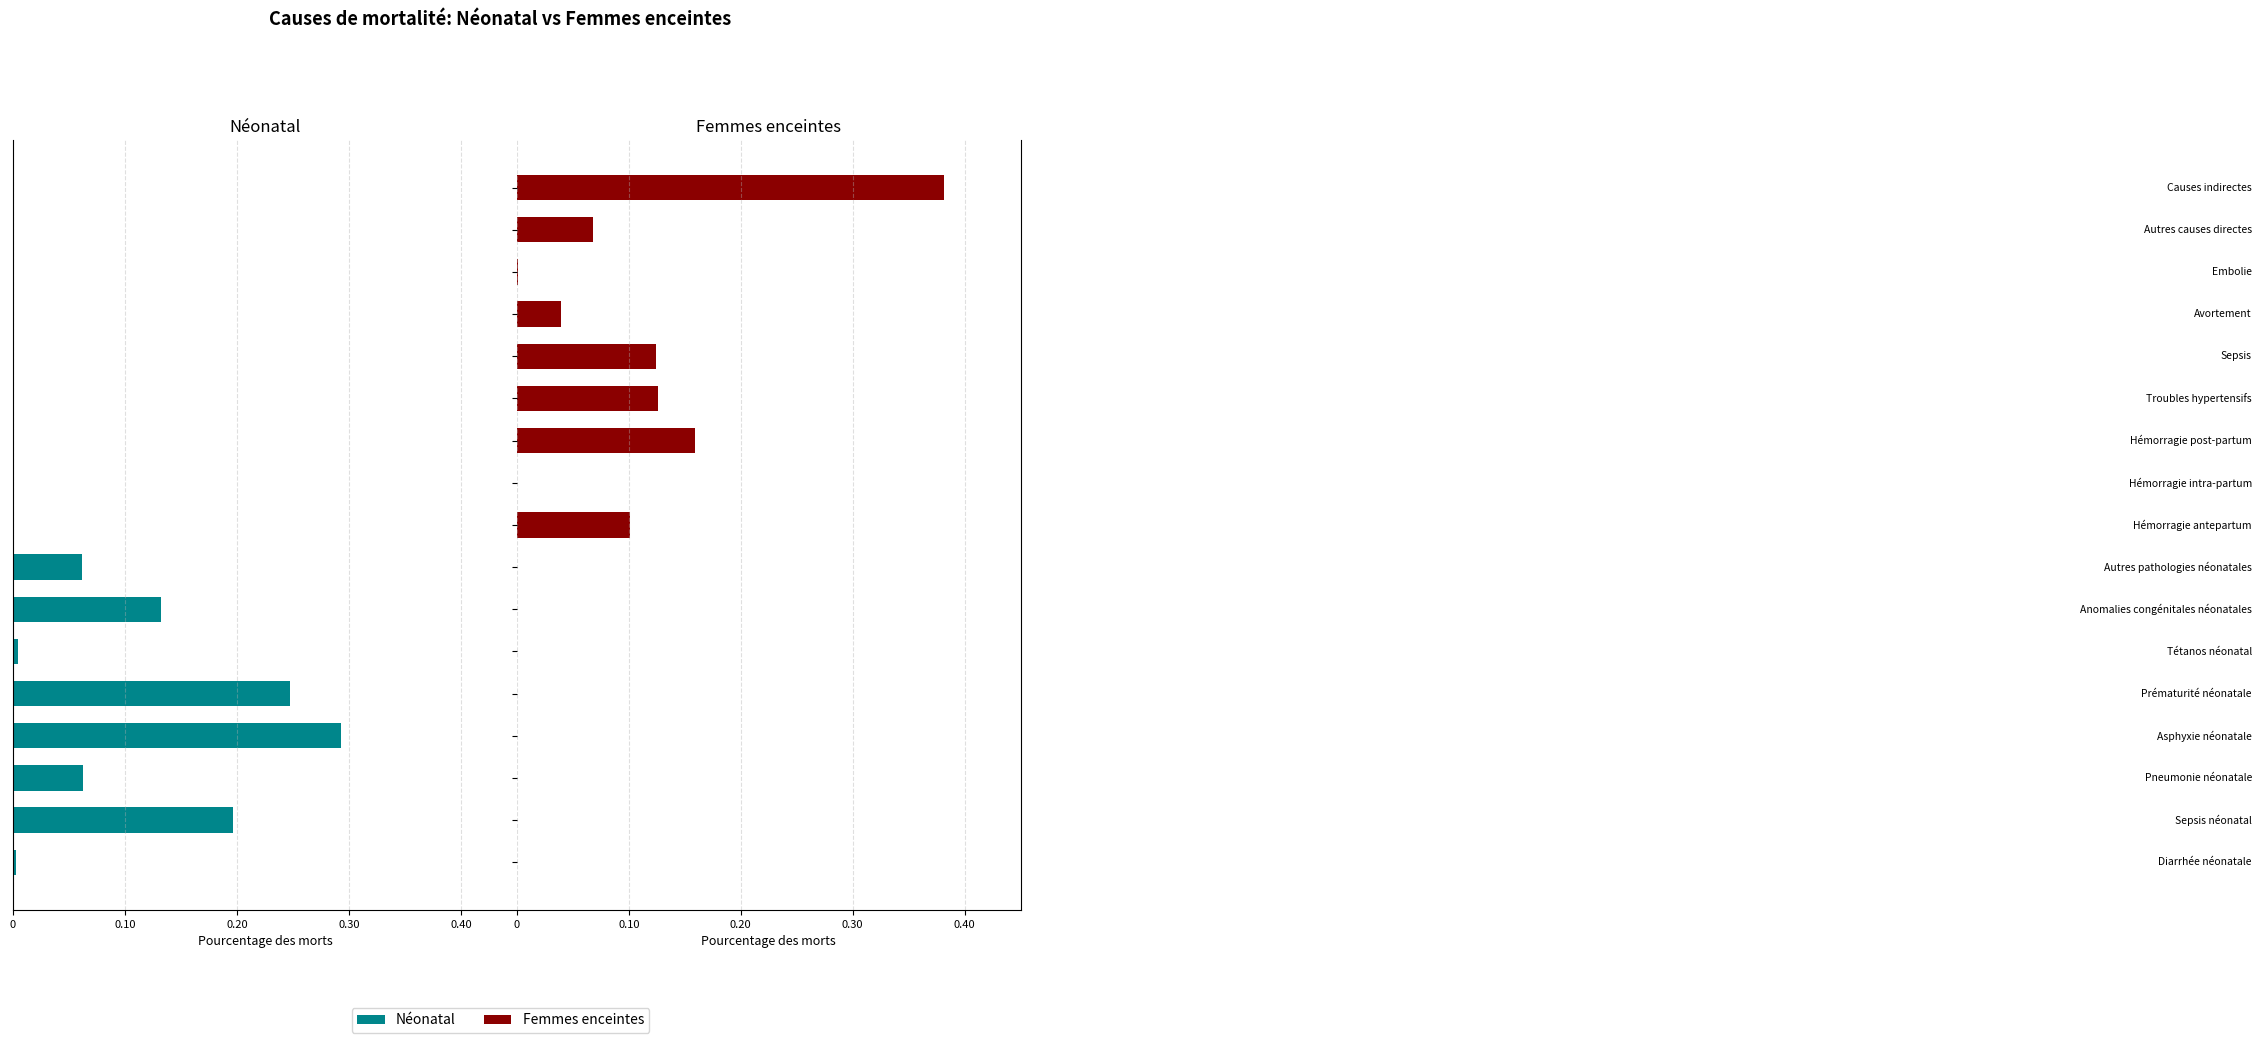

Between 7 and 12, which series saw the biggest shift?

Femmes enceintes